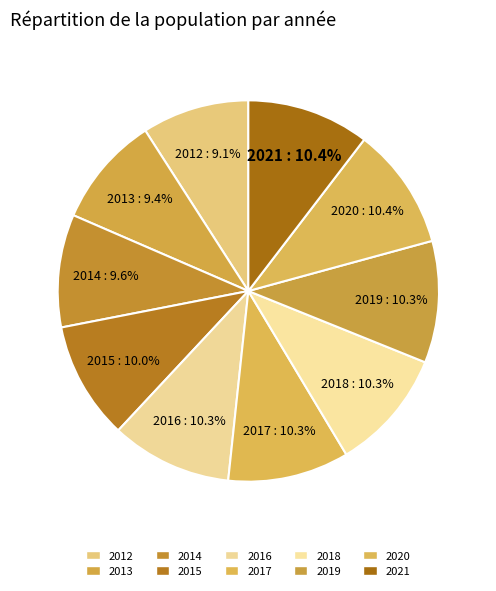

The 2015 slice represents 1% of the pie. True or false?

False